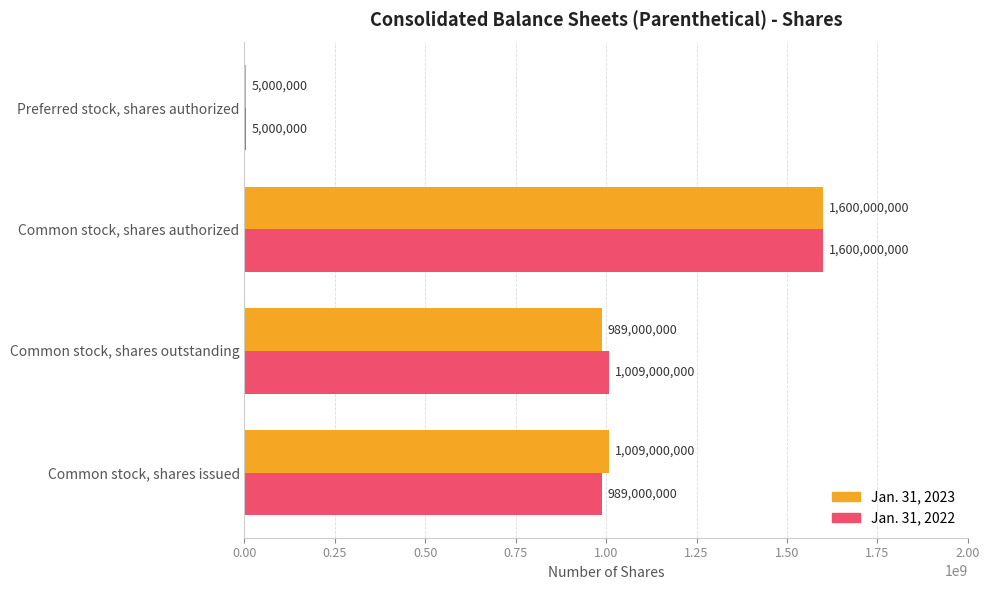

How many distinct data groups are displayed?

2